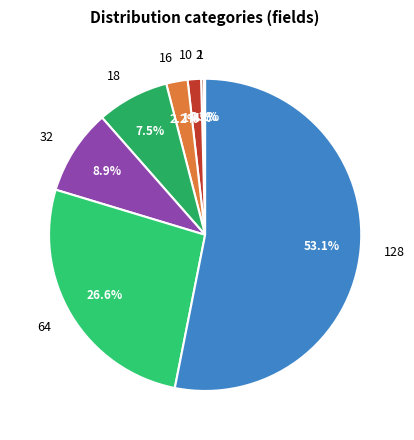

Is there a majority slice in this chart?

Yes